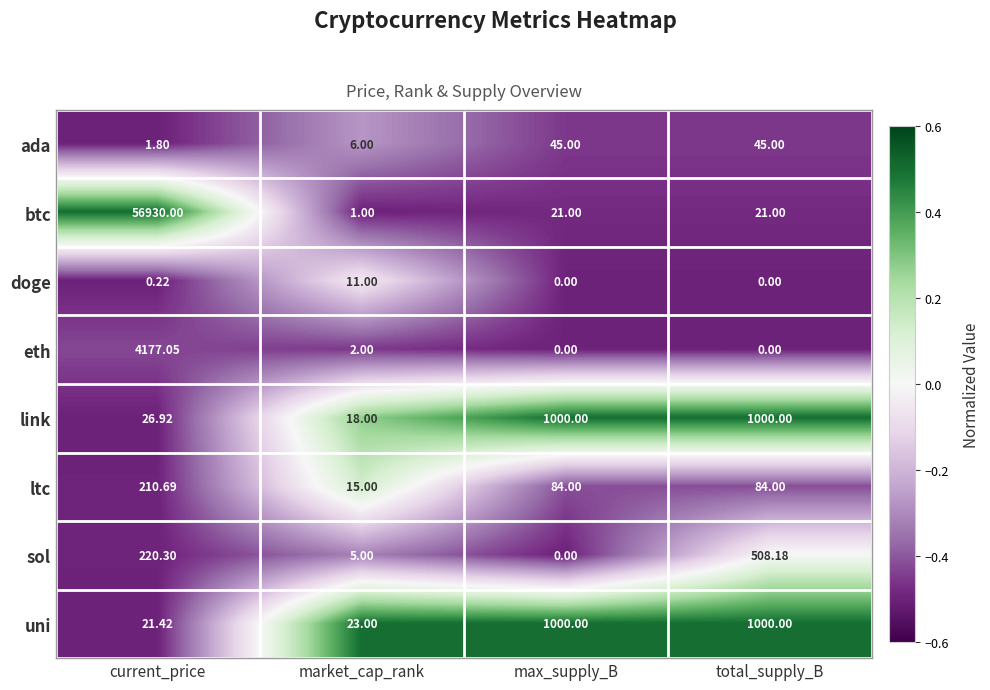

Which series has the largest total across all categories?

btc